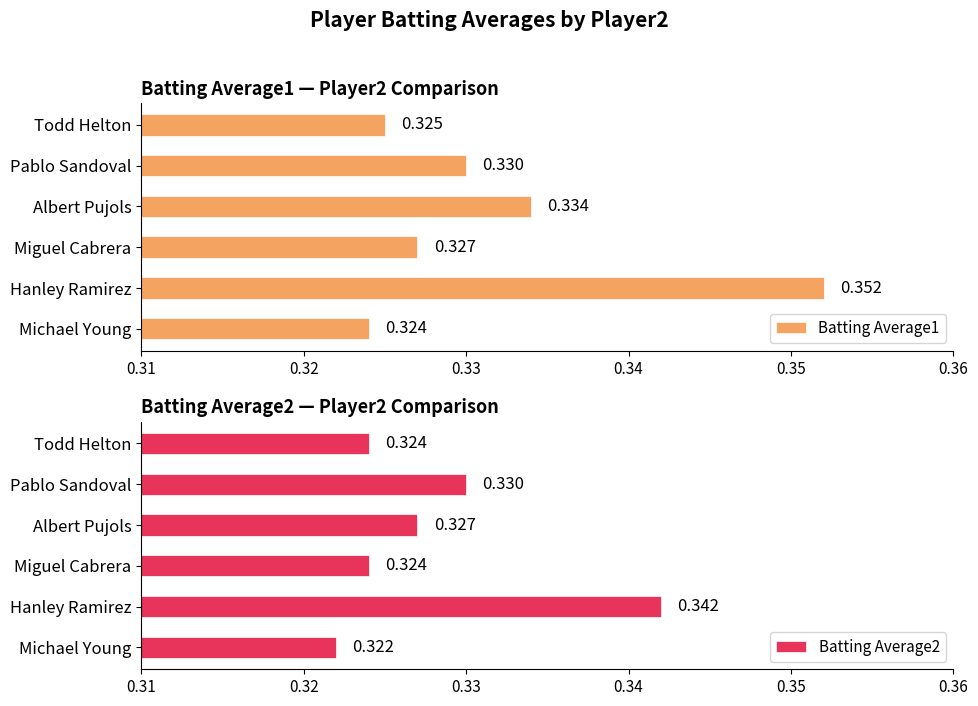

Rank the series by their maximum value, from lowest to highest.

Batting Average2, Batting Average1